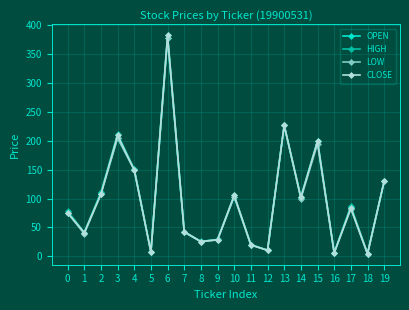

What is the average value of the CLOSE series?

97.9